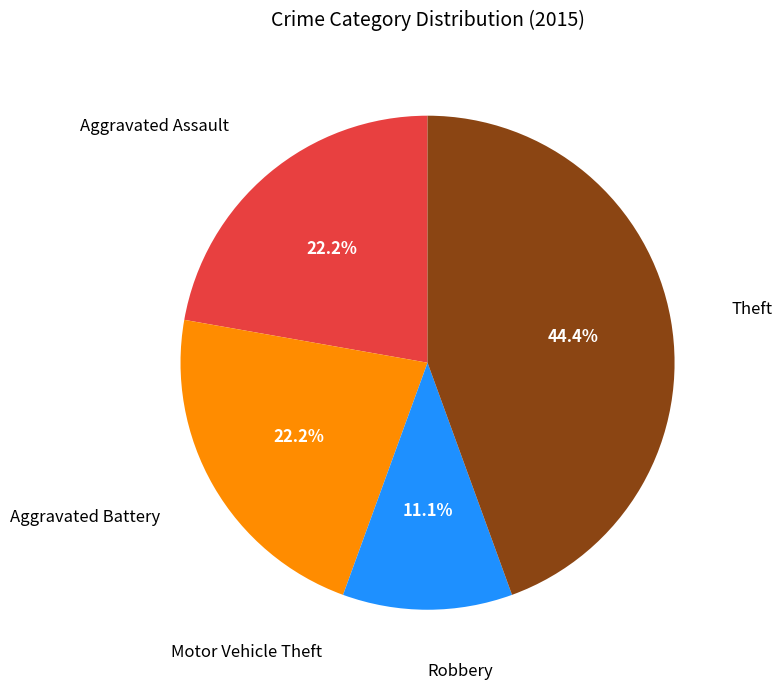

What percentage is NOT represented by Aggravated Assault?

77.8%